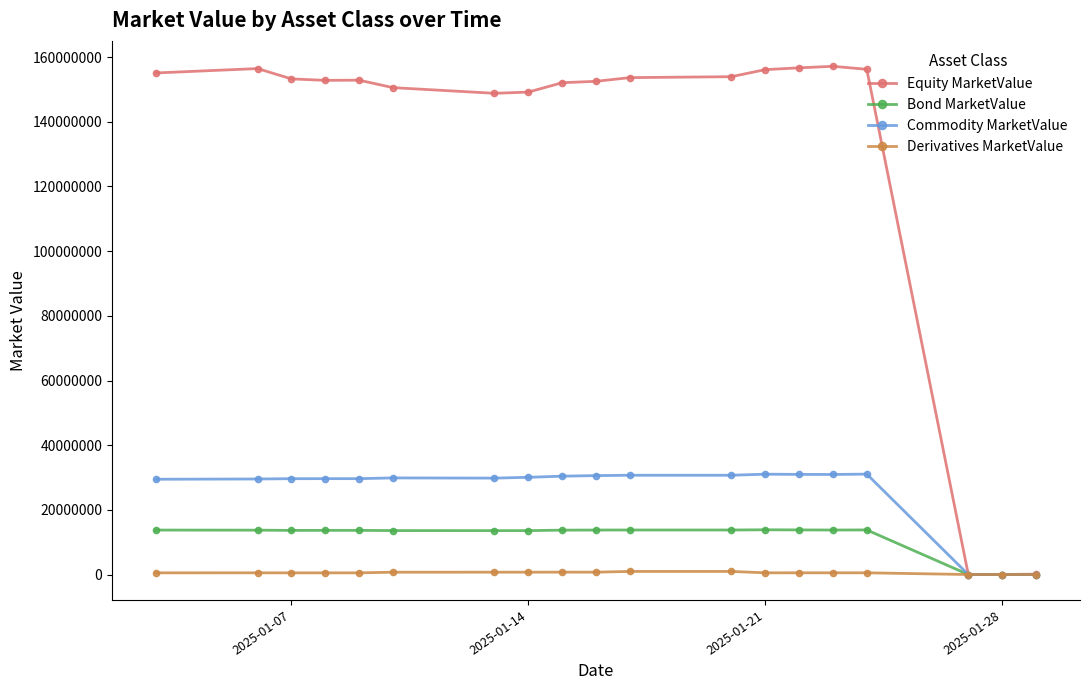

Which series has the widest spread of values?

Equity MarketValue